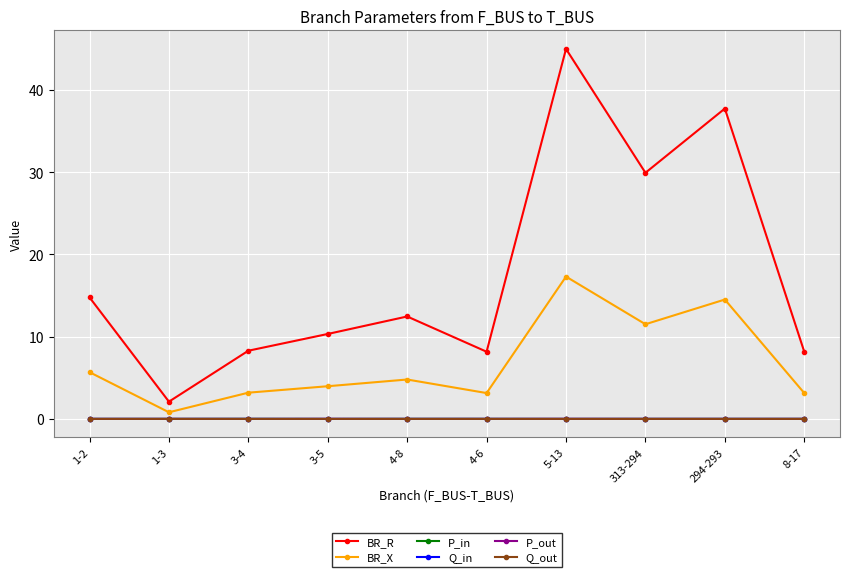

How many lines are shown in the chart?

6